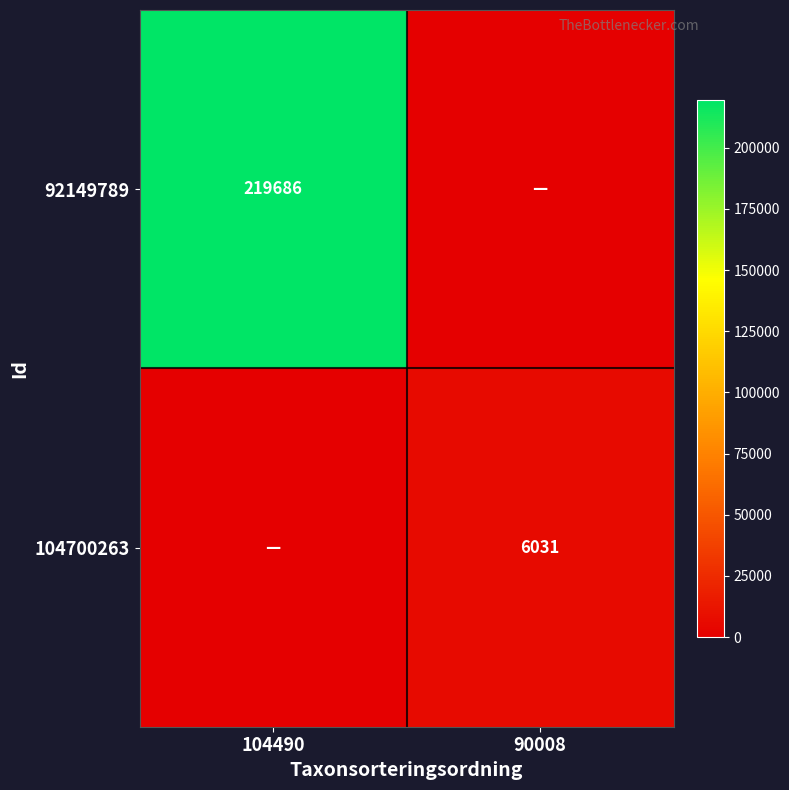

How many categories are shown in the chart?

2